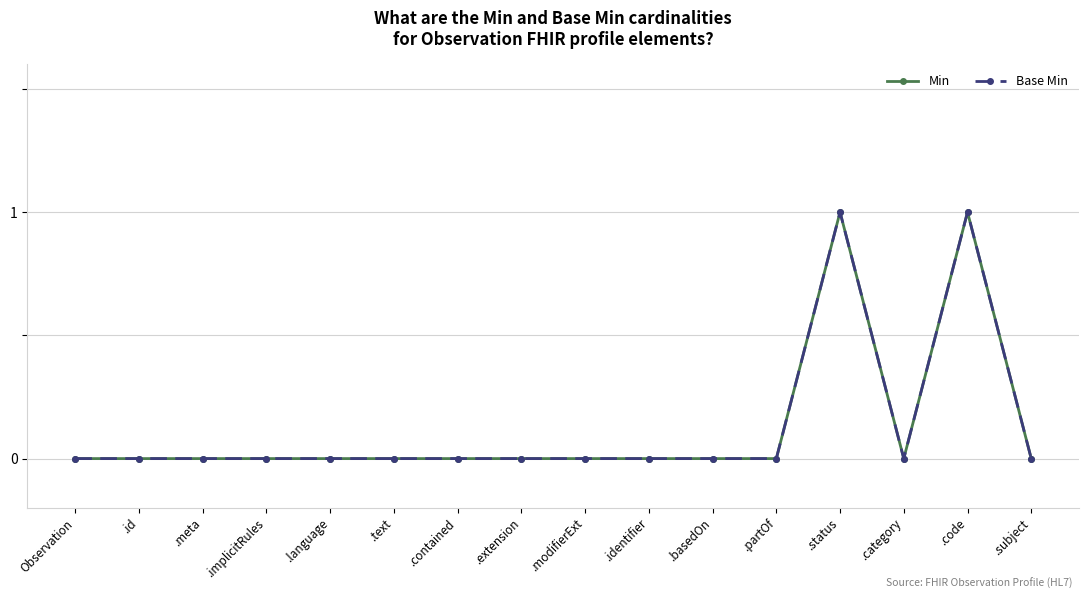

What is the label of the 13th point from the left?

.status